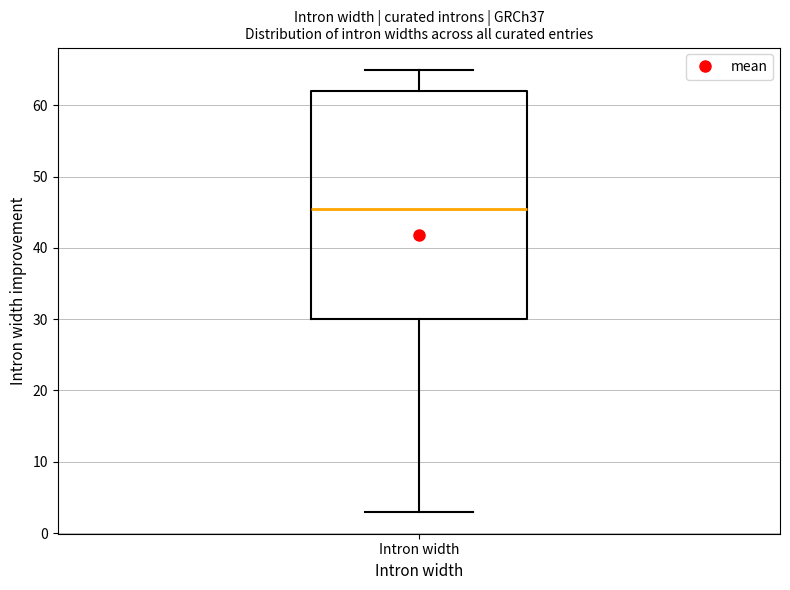

Transcribe this box plot: give where the median line is, the range the box spans, and where the two whiskers end, as read against the y-axis. The values are not printed on the chart, so give them approximately, as read against the axis.

median 46, box 30 to 62, whiskers 3 to 65